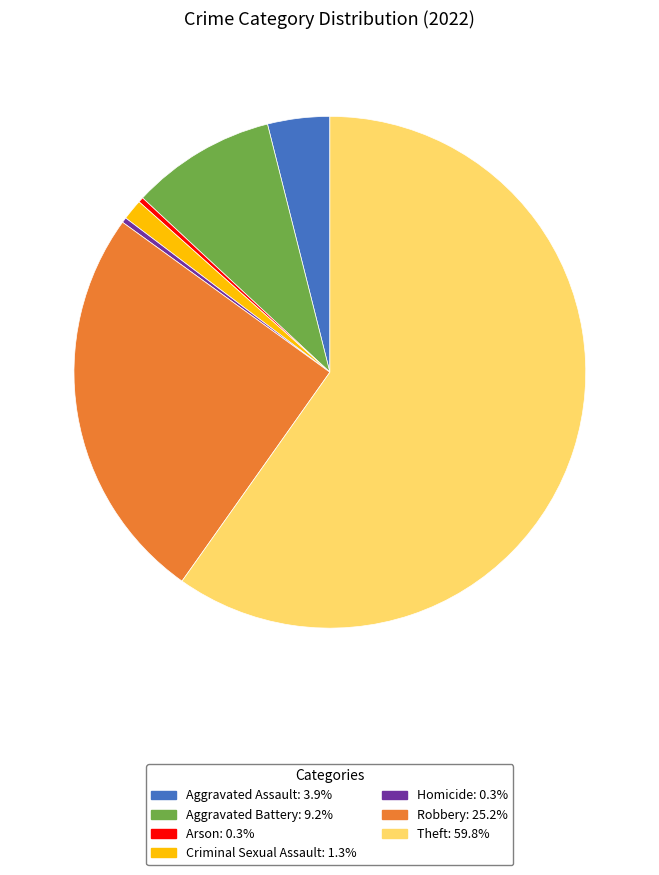

What is the ratio of the value at Theft to the value at Homicide?

183.0